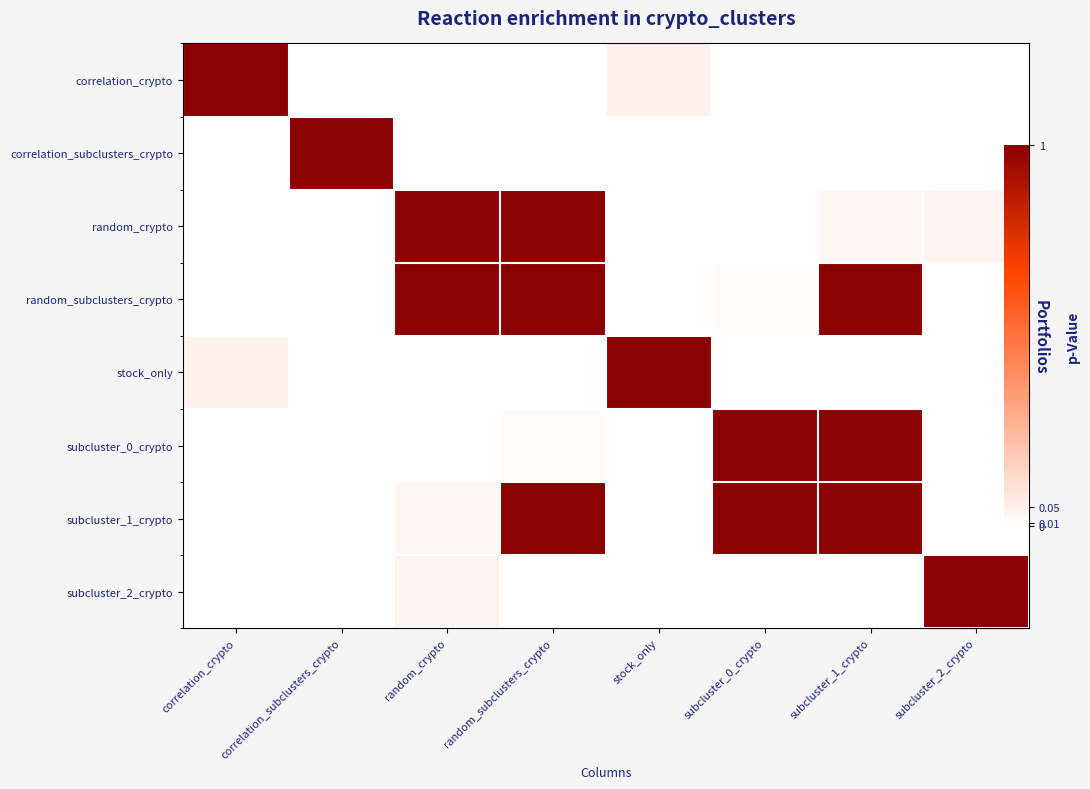

At which category is the sum across all series the highest?

subcluster_1_crypto